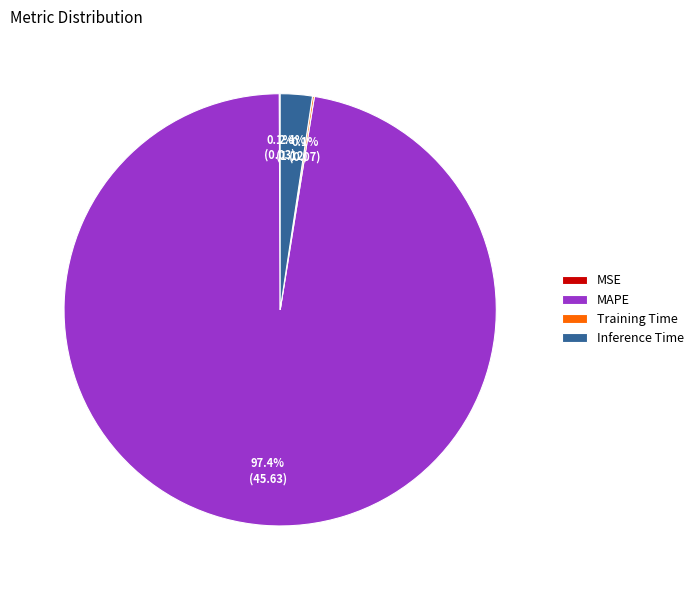

Which slice is the largest?

MAPE